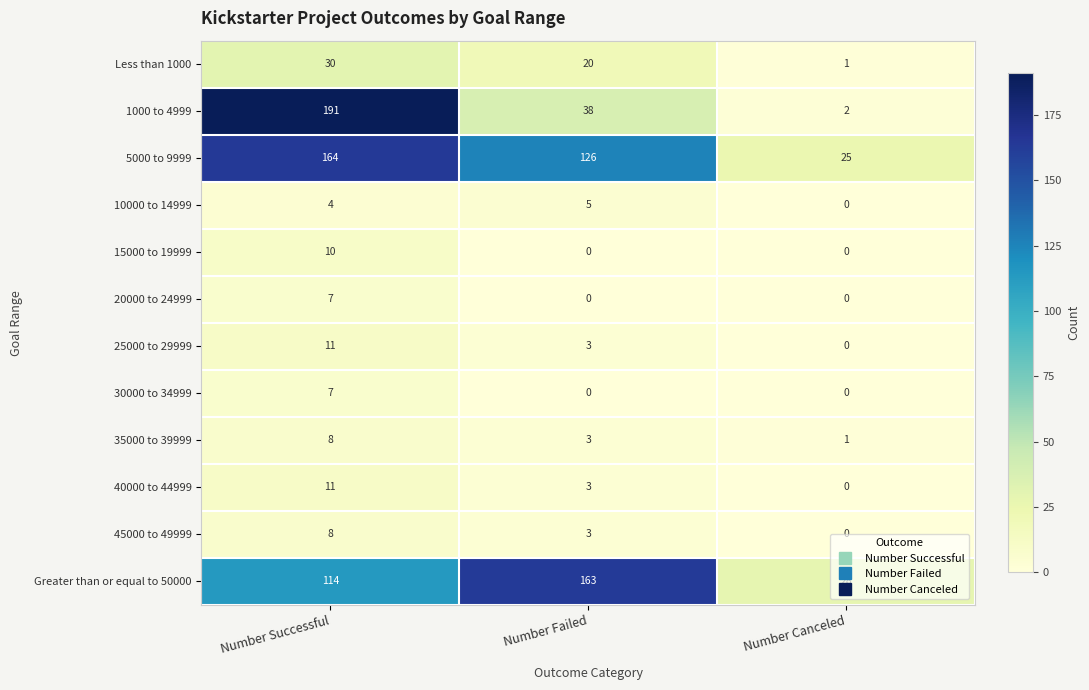

Count the Greater than or equal to 50000 values in the range 28 to 163.

3